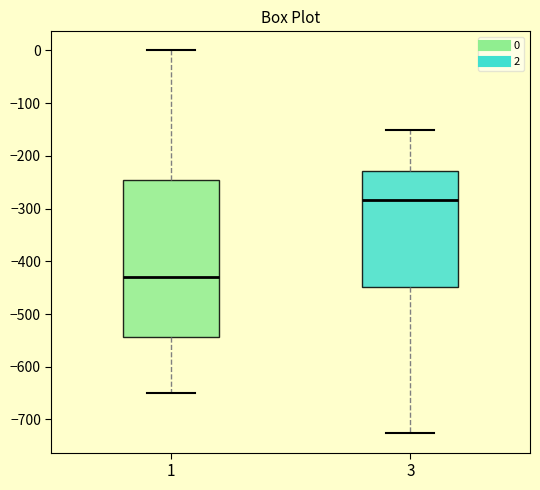

Comparing the boxes themselves (not the whiskers), which one is the tallest?

1